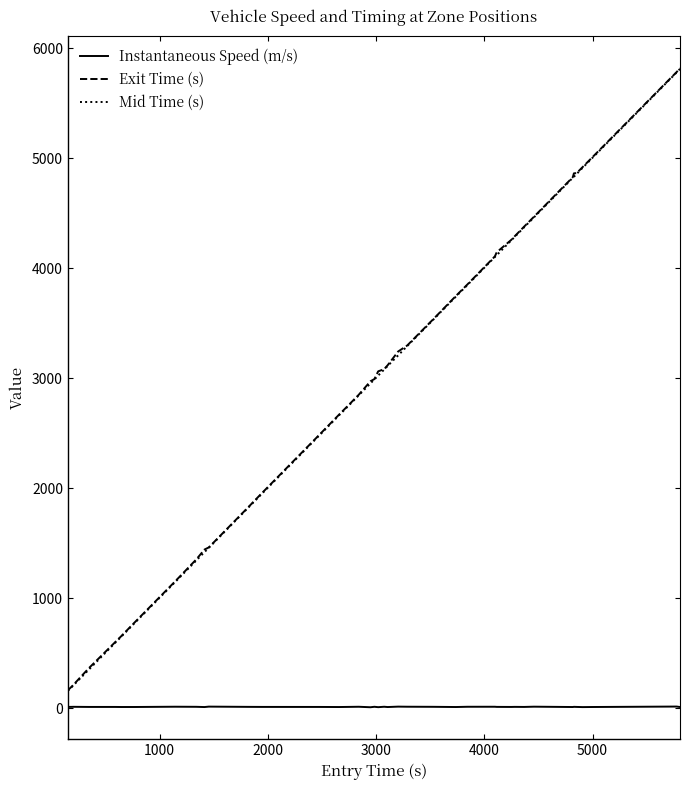

True or false: Instantaneous Speed (m/s) and Exit Time (s) cross at least once.

False